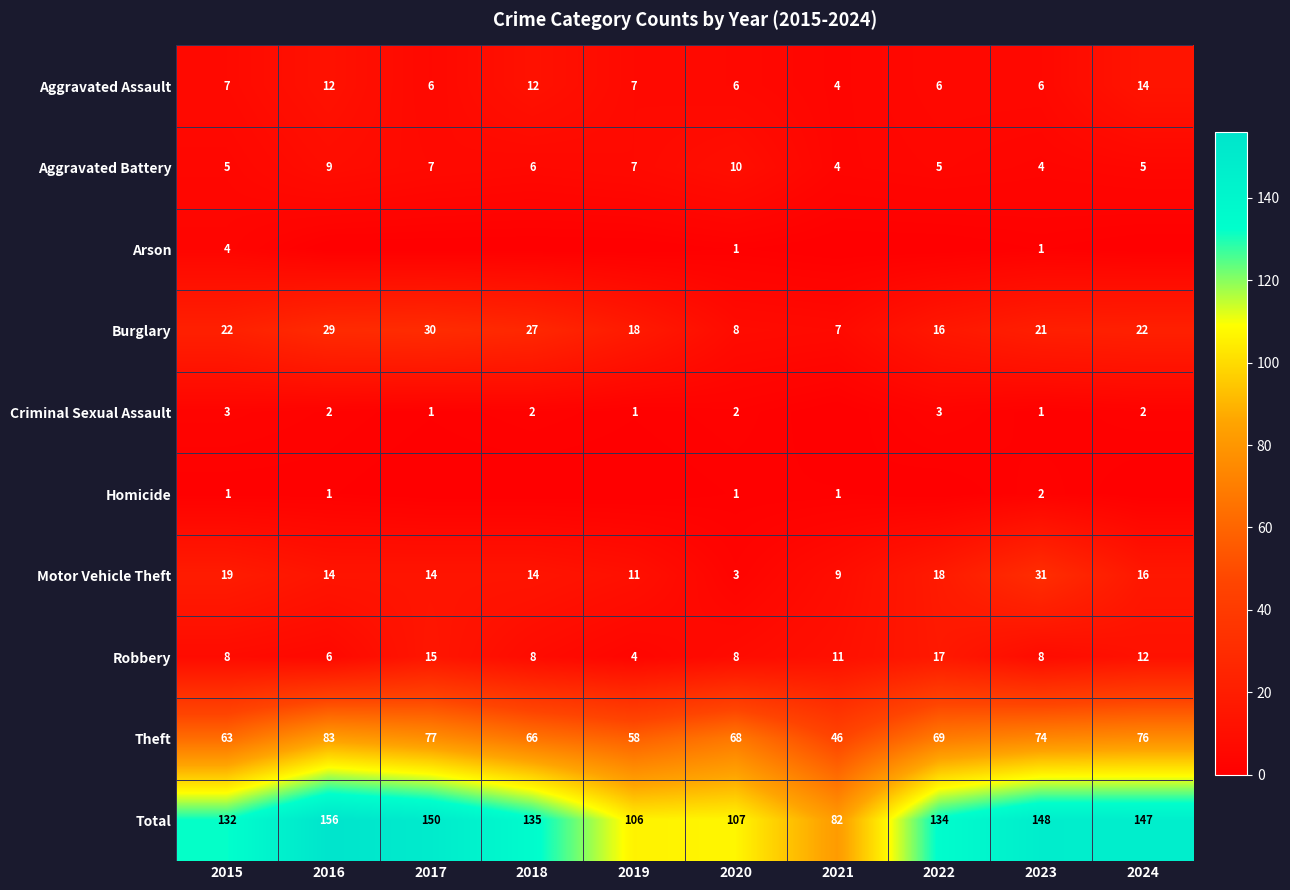

At 2021, list the series in order from largest to smallest.

Total, Theft, Robbery, Motor Vehicle Theft, Burglary, Aggravated Assault, Aggravated Battery, Homicide, Arson, Criminal Sexual Assault